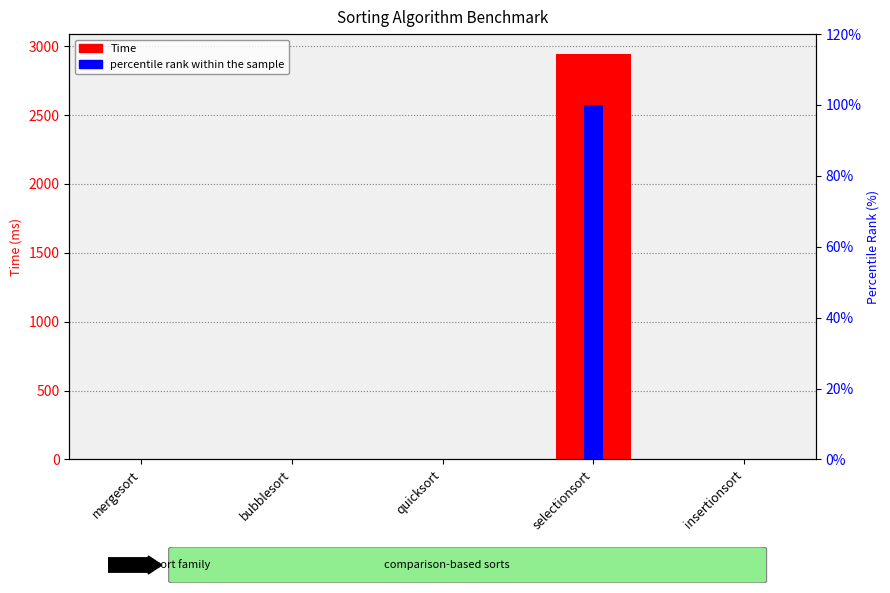

Rank the series by their average value, from lowest to highest.

percentile rank within the sample, Time